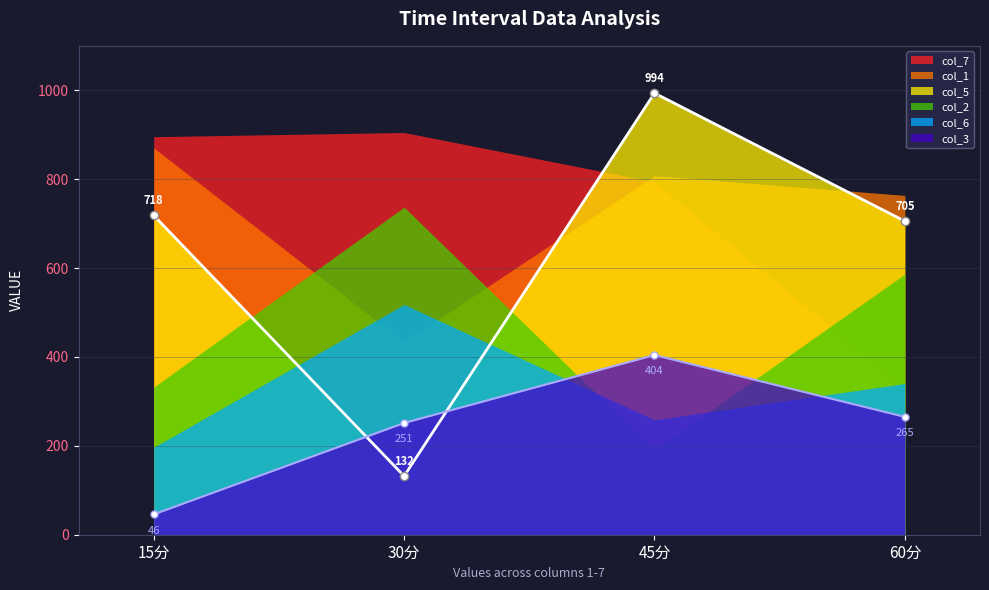

Rank the series at 60分 from highest to lowest value.

col_1, col_5, col_2, col_6, col_7, col_3